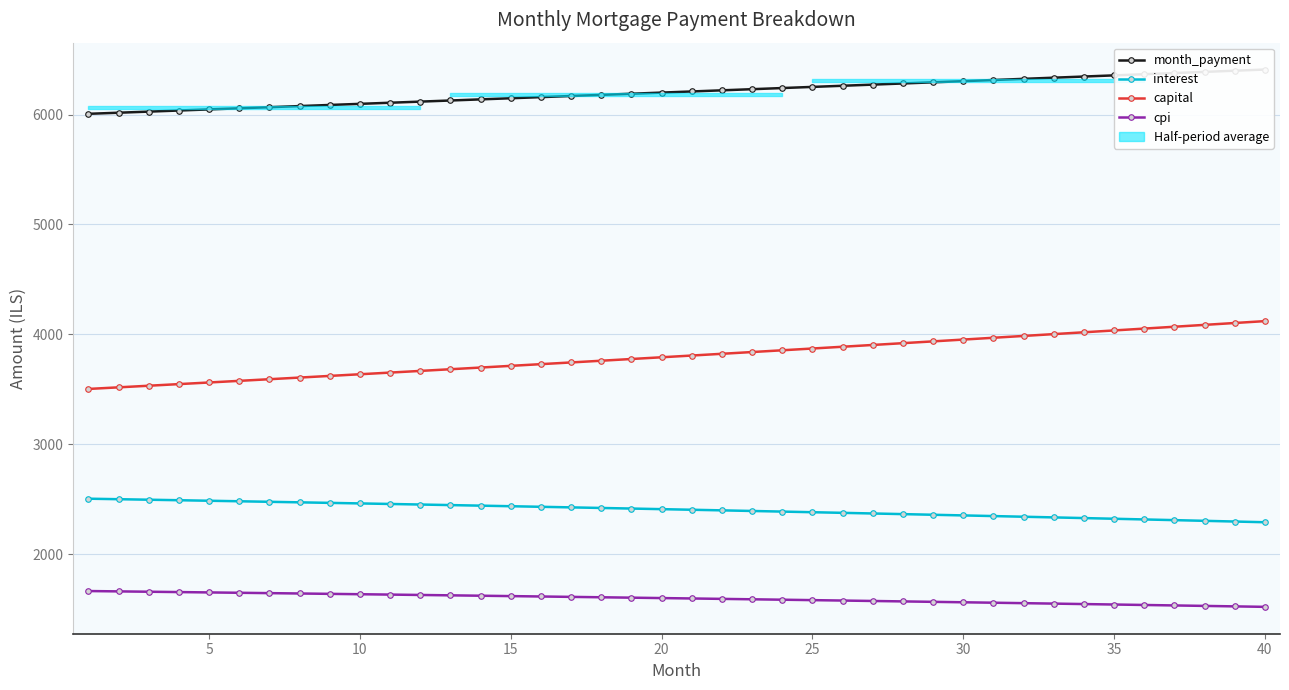

How many distinct data groups are displayed?

4